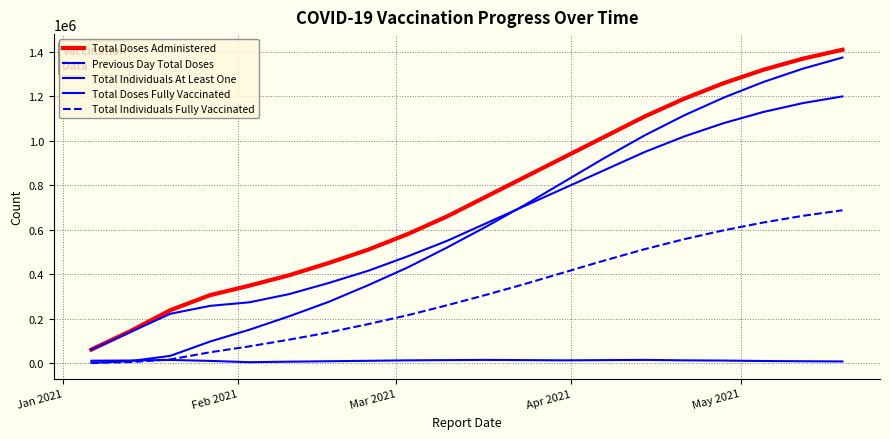

At how many categories does at least one series exceed 140454?

19